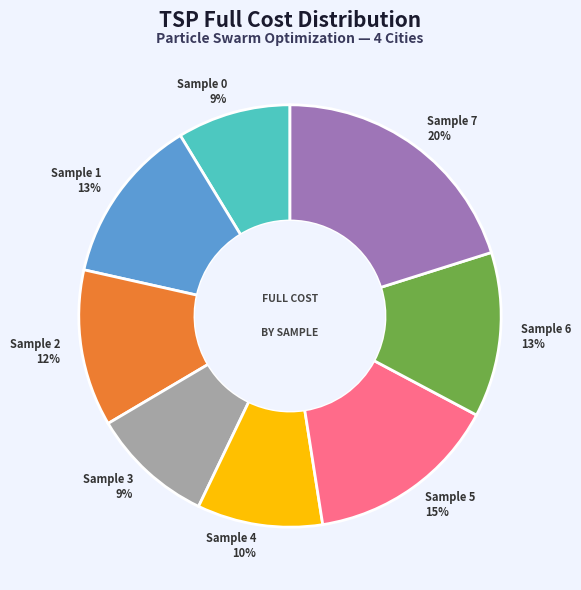

To the nearest percent, what is the combined percentage of Sample 6 and Sample 3?

22%